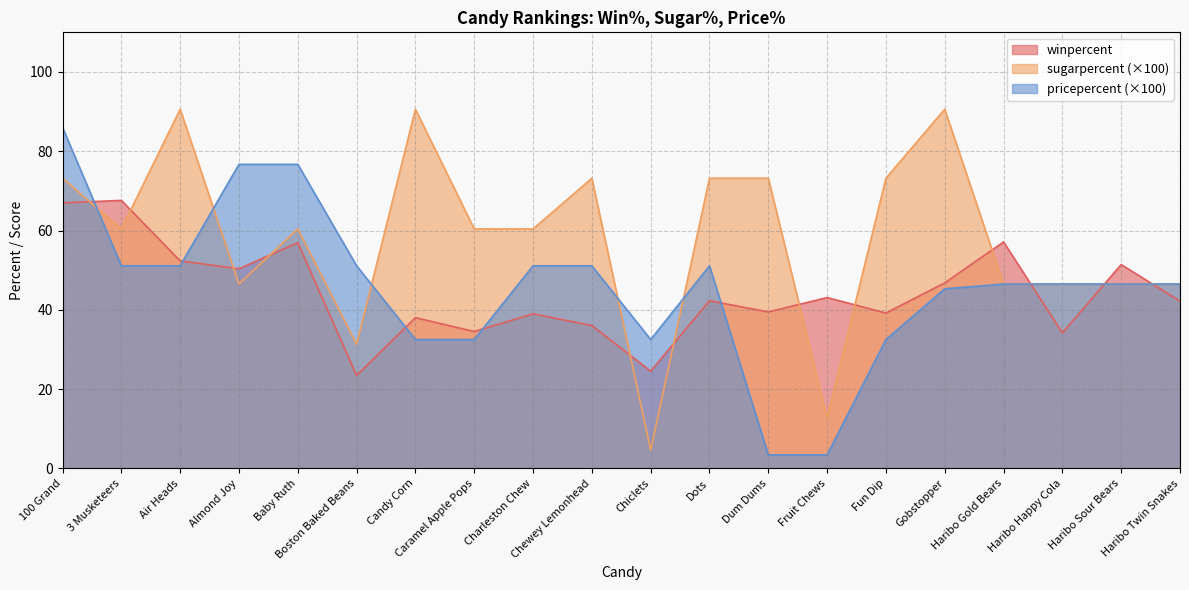

What position from the left is Haribo Gold Bears?

17